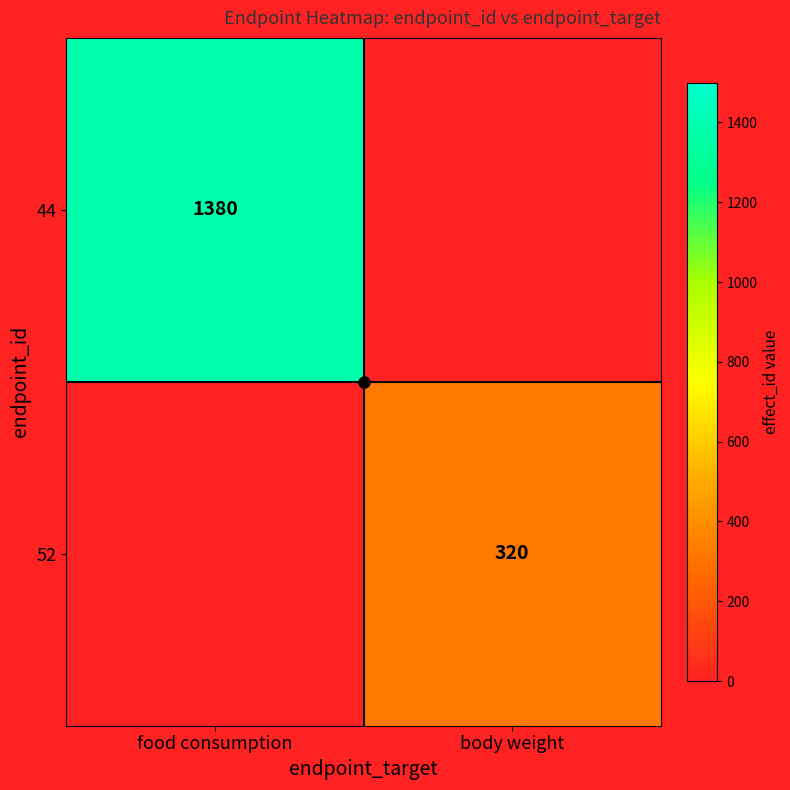

Rank the series by their average value, from lowest to highest.

52, 44